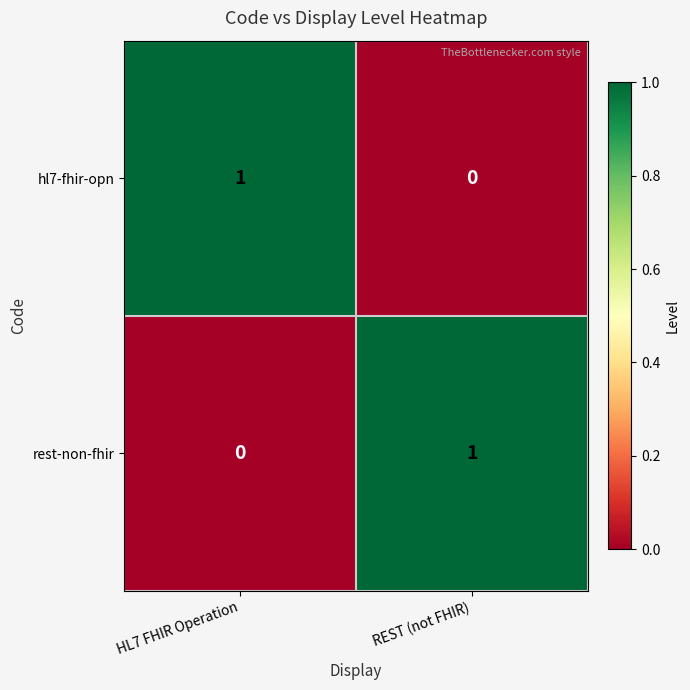

Rank the categories by rest-non-fhir value from lowest to highest.

HL7 FHIR Operation, REST (not FHIR)